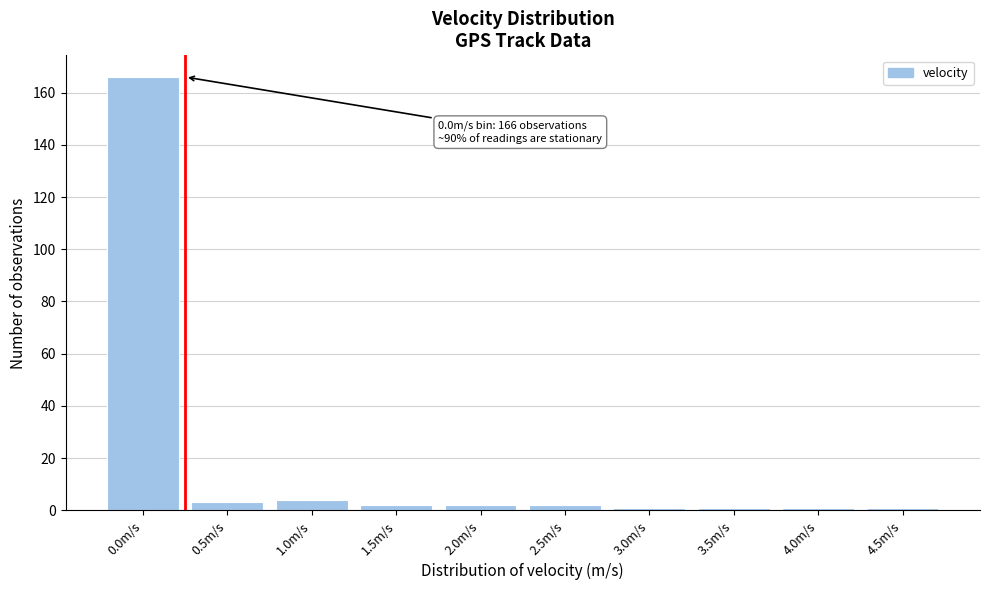

Reading left to right, transcribe all the data shown in this chart.

166	3	4	2	2	2	1	1	1	1